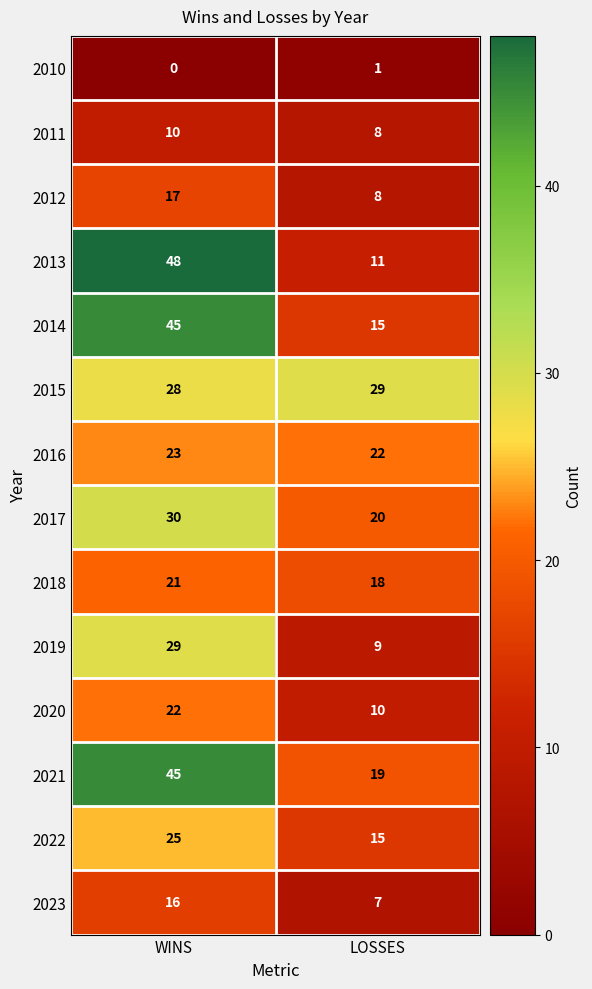

Reading left to right, extract all data points from this chart.

2010: WINS=0	LOSSES=1
2011: WINS=10	LOSSES=8
2012: WINS=17	LOSSES=8
2013: WINS=48	LOSSES=11
2014: WINS=45	LOSSES=15
2015: WINS=28	LOSSES=29
2016: WINS=23	LOSSES=22
2017: WINS=30	LOSSES=20
2018: WINS=21	LOSSES=18
2019: WINS=29	LOSSES=9
2020: WINS=22	LOSSES=10
2021: WINS=45	LOSSES=19
2022: WINS=25	LOSSES=15
2023: WINS=16	LOSSES=7